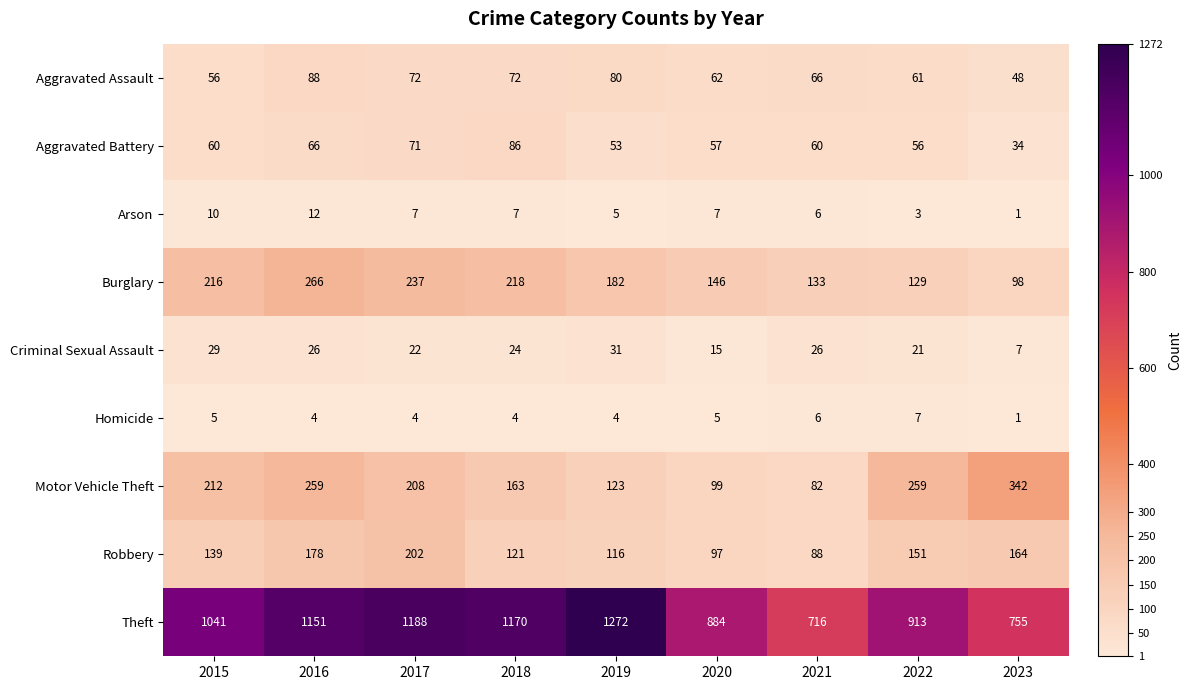

Which series has the widest spread of values?

Theft